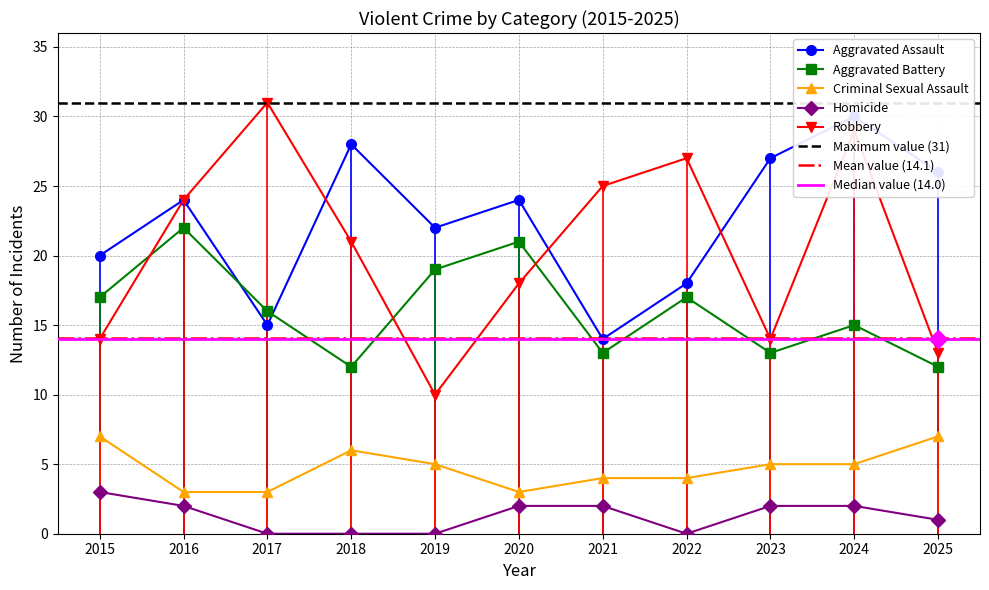

At which label does Robbery first exceed 21?

2016